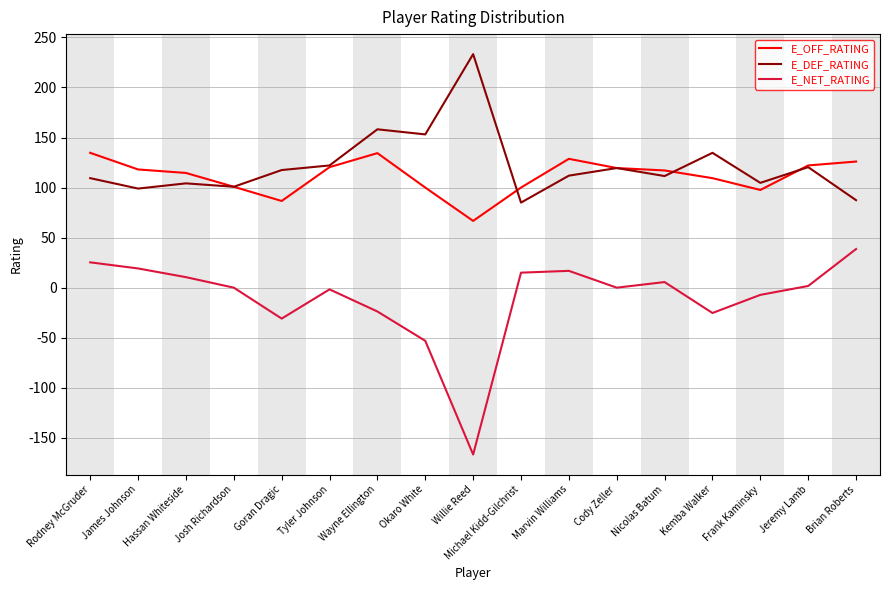

The value of E_OFF_RATING at Marvin Williams is 128.7. True or false?

True